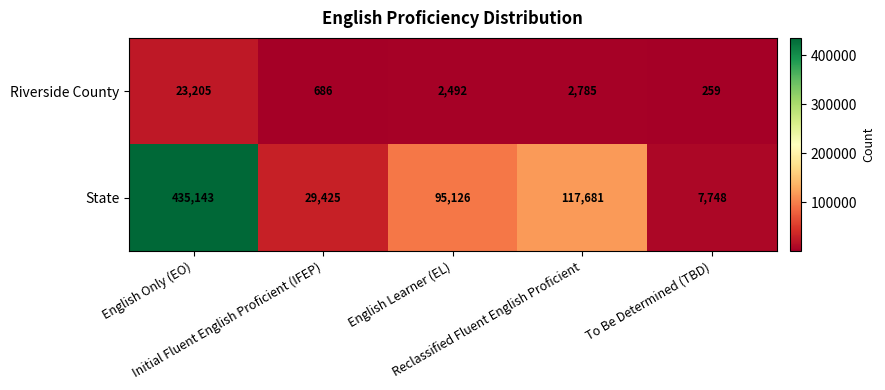

Which series has the largest total across all categories?

State